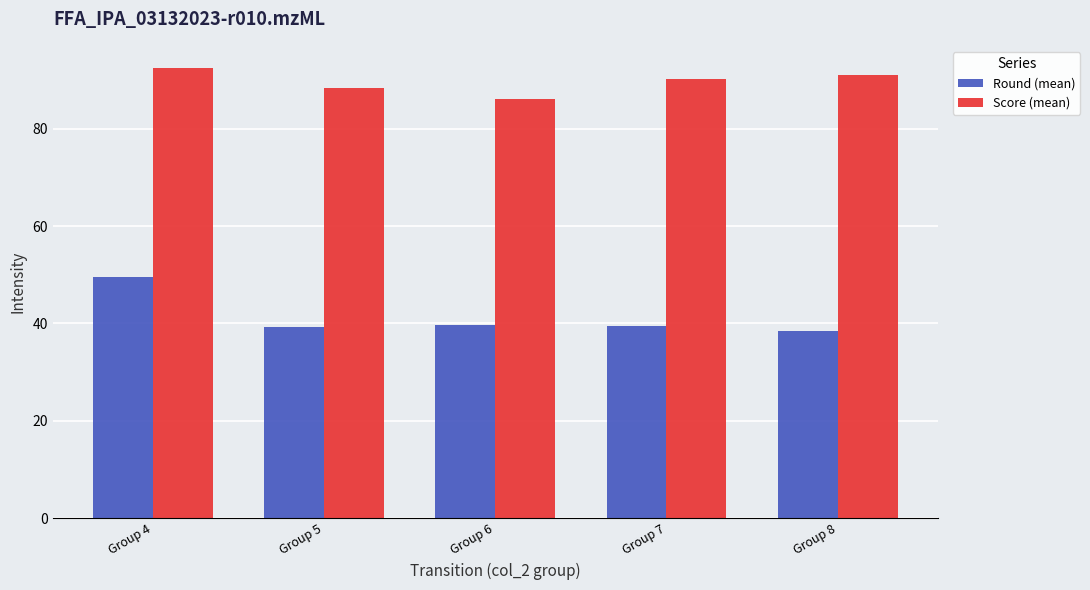

Where does the Round (mean) series first go above 39?

Group 4